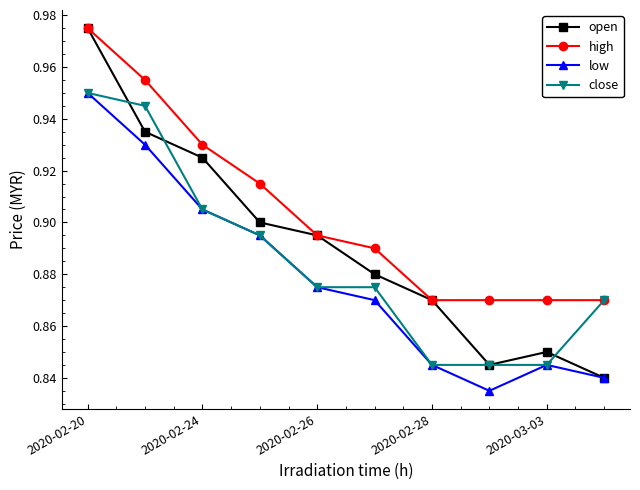

Rank the series by their average value, from lowest to highest.

low, close, open, high